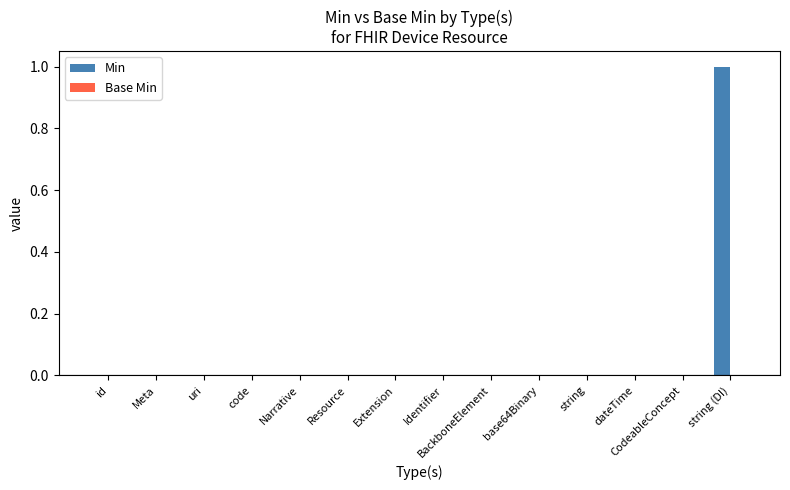

Which label corresponds to the largest value in the chart?

string (DI)